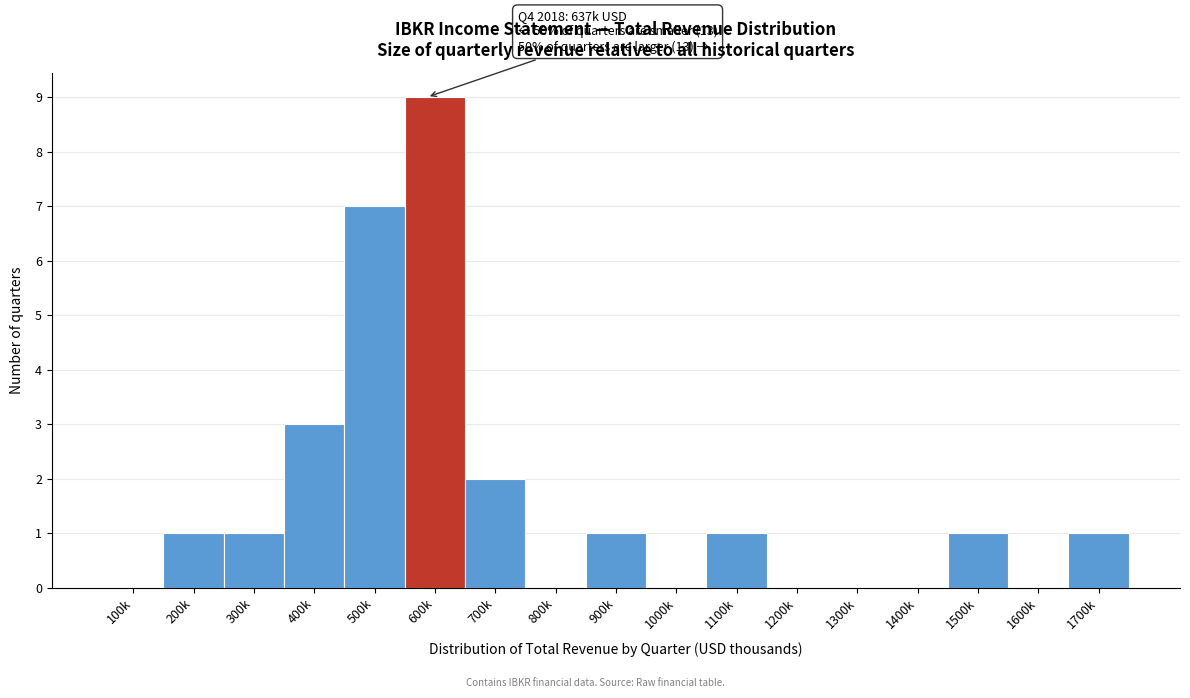

Reading left to right, transcribe all the data shown in this chart.

100k=0	200k=1	300k=1	400k=3	500k=7	600k=9	700k=2	800k=0	900k=1	1000k=0	1100k=1	1200k=0	1300k=0	1400k=0	1500k=1	1600k=0	1700k=1